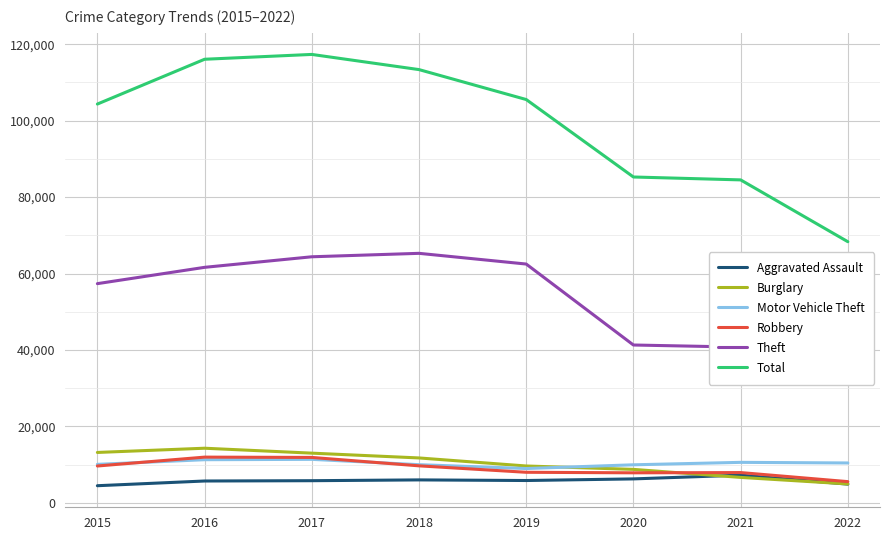

At 2015, list the series in order from smallest to largest.

Aggravated Assault, Robbery, Motor Vehicle Theft, Burglary, Theft, Total